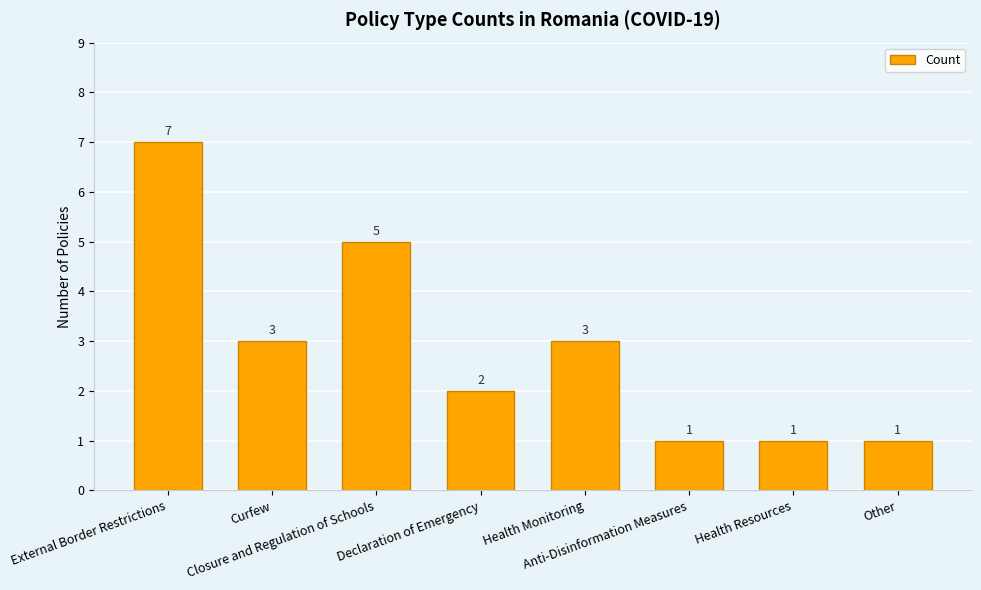

What is the ratio of the value at Other to the value at Anti-Disinformation Measures?

1.0